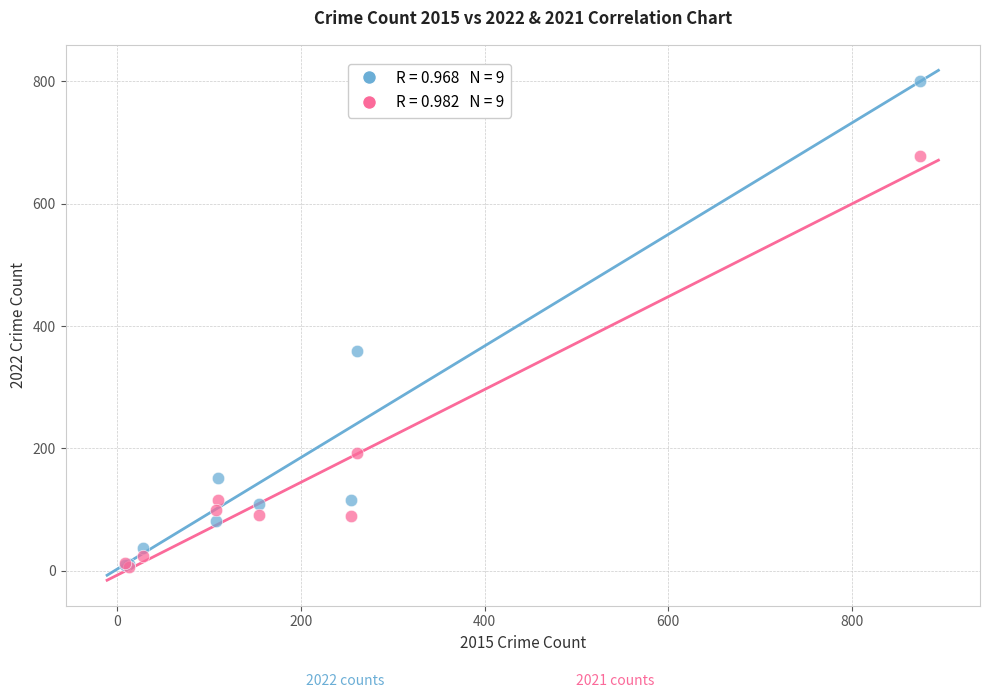

Across all series, what Y value is closest to 403?

359